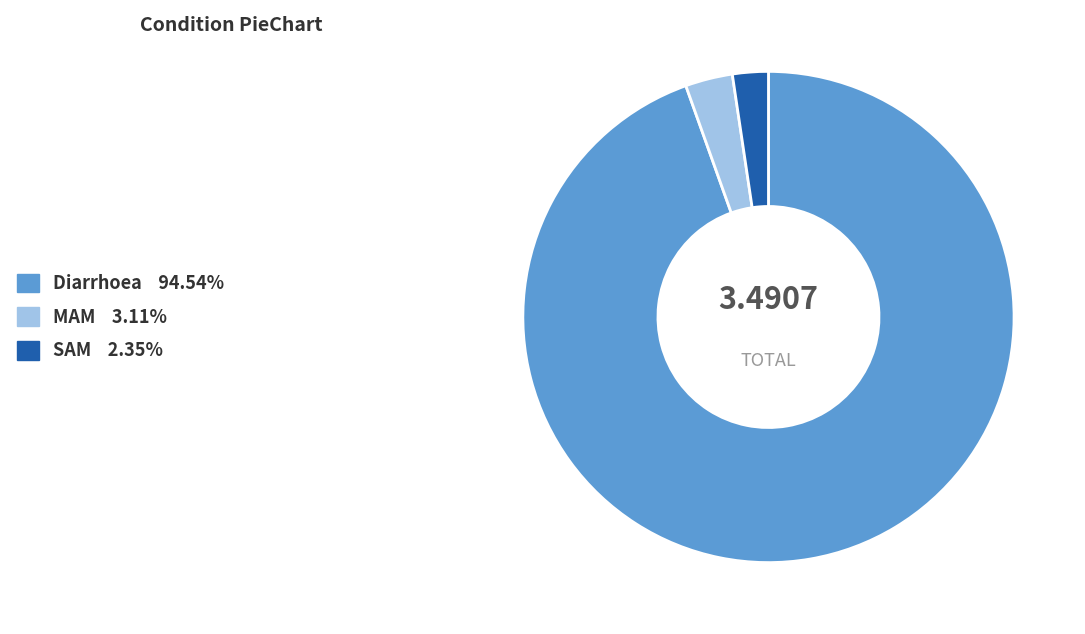

Rank the categories by value from lowest to highest.

SAM, MAM, Diarrhoea